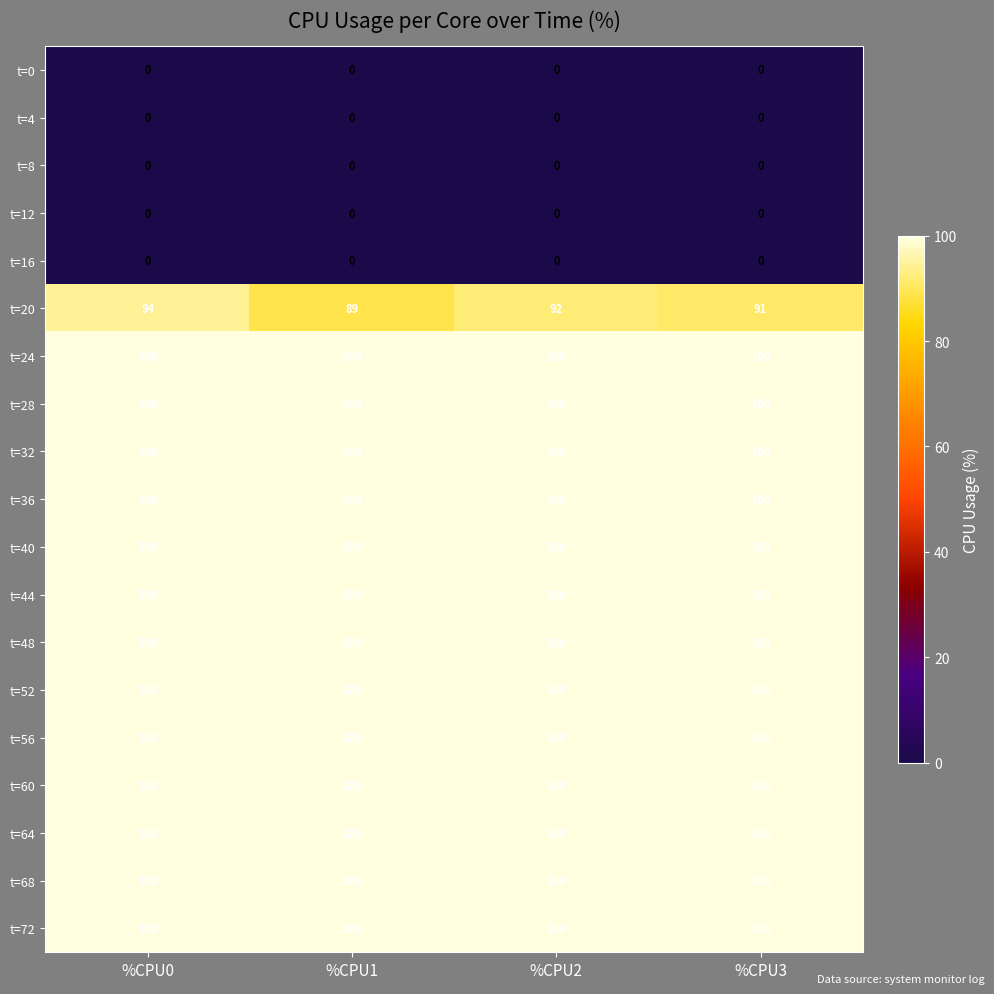

Rank the categories by t=20 value from lowest to highest.

%CPU1, %CPU3, %CPU2, %CPU0